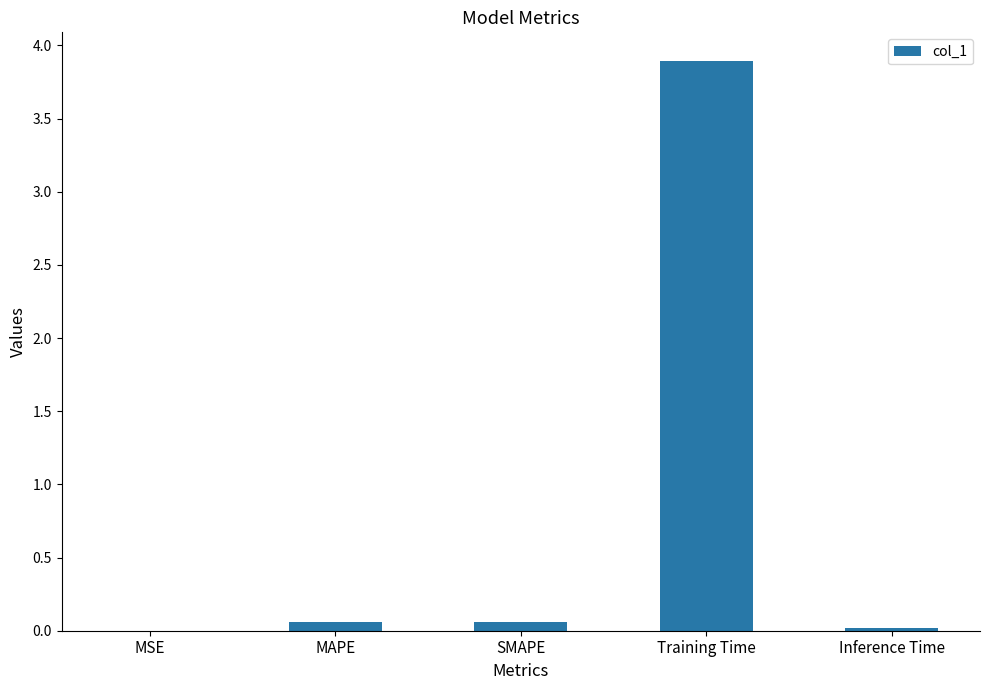

Which category has the highest value across all series?

Training Time